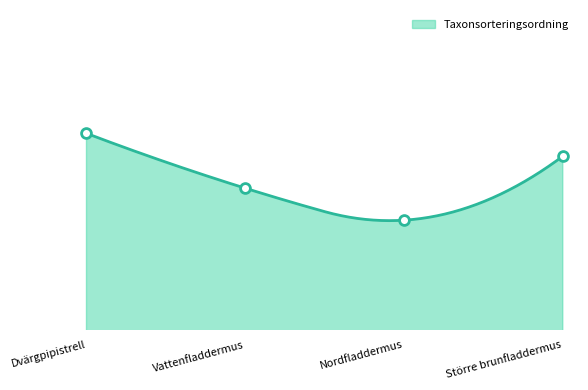

Which has a higher value, Vattenfladdermus or Nordfladdermus?

Vattenfladdermus